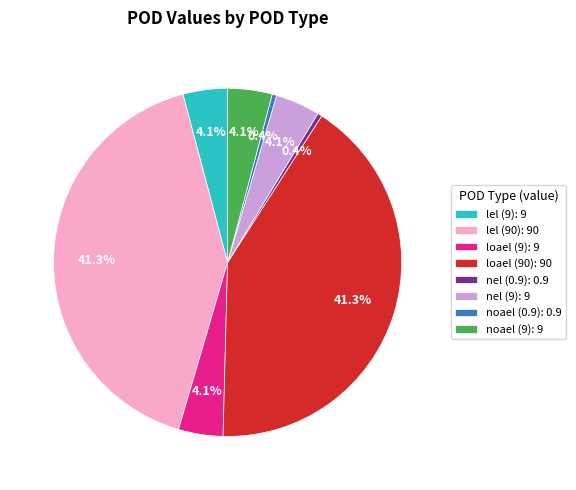

Between nel (0.9): 0.9 and loael (9): 9, which is larger?

loael (9): 9